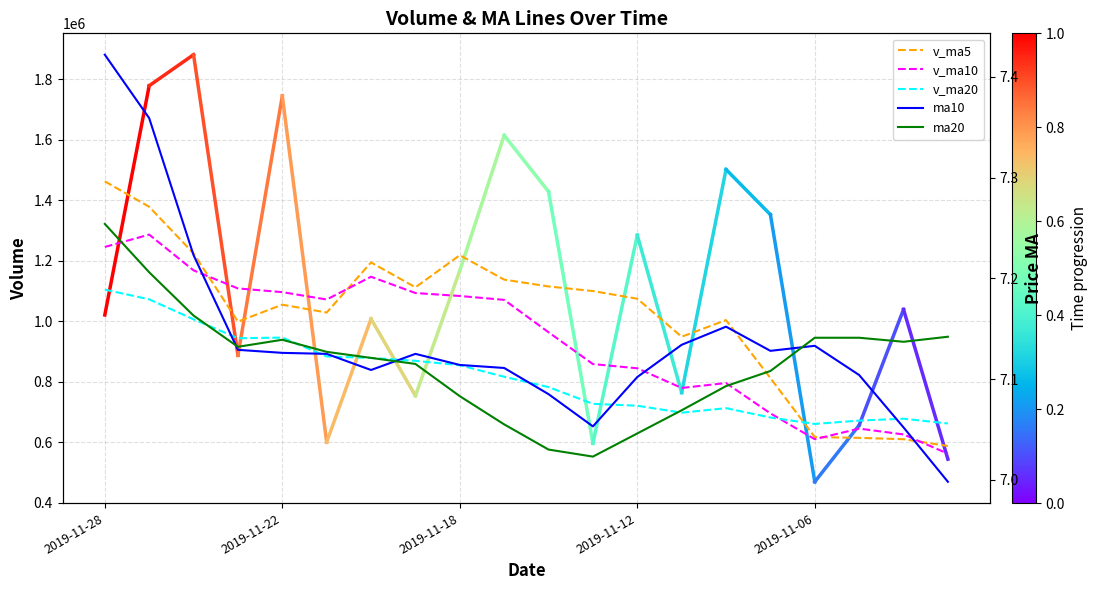

What is the sum of all v_ma10 values?

18750858.8